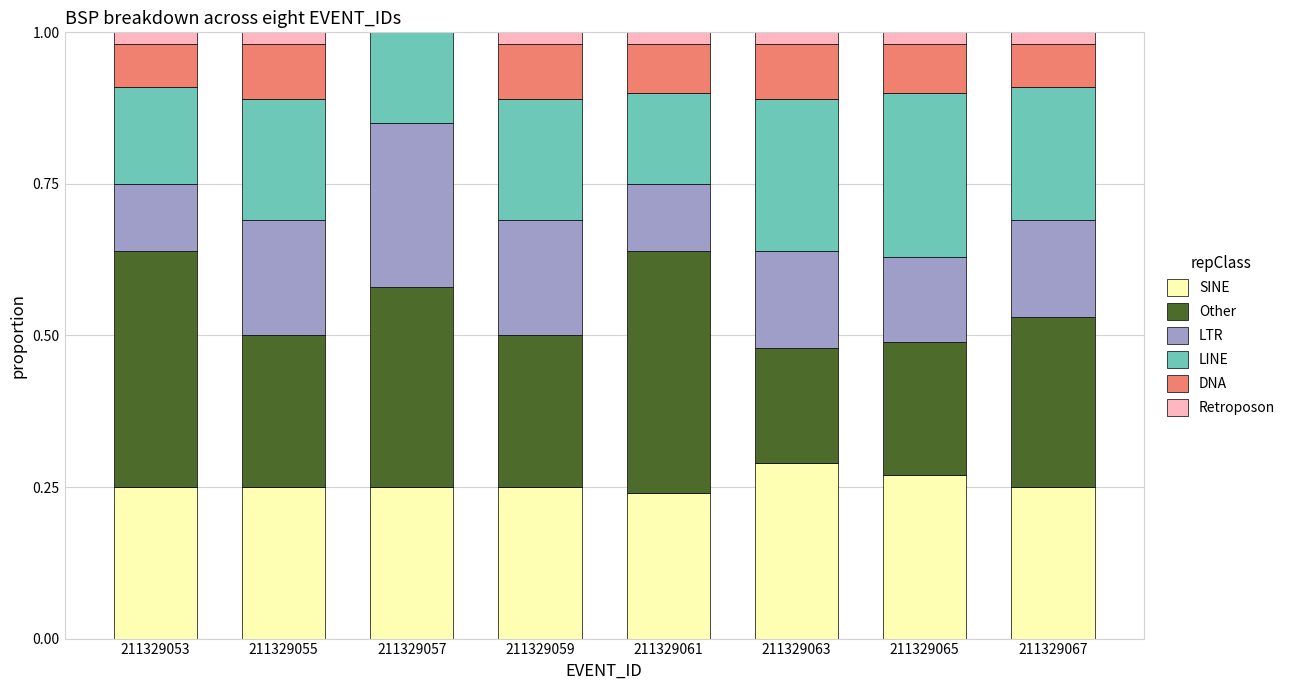

What is the total value across all series at 211329055?

1.0